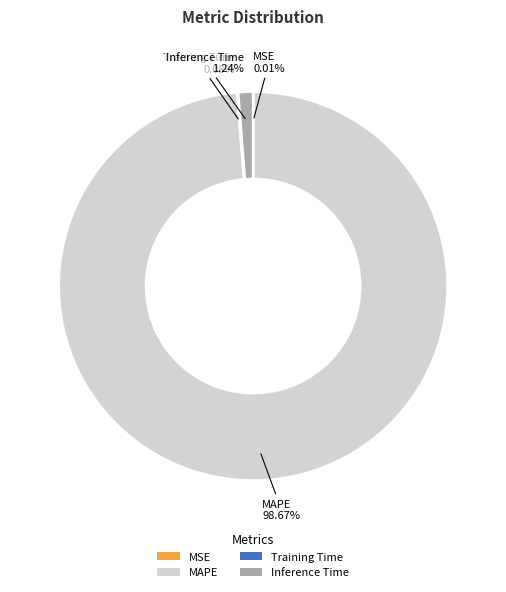

Which category accounts for the majority?

MAPE